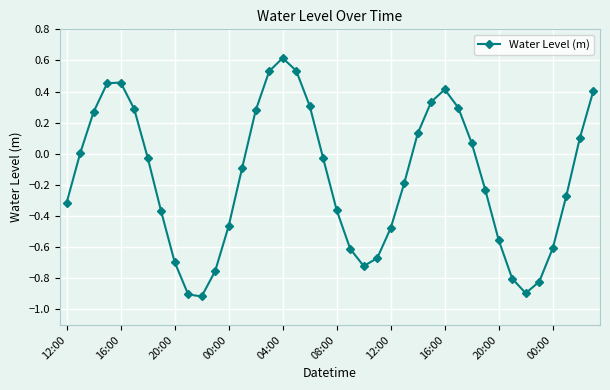

How many interior local peaks (higher than both neighbors) does the data have?

3